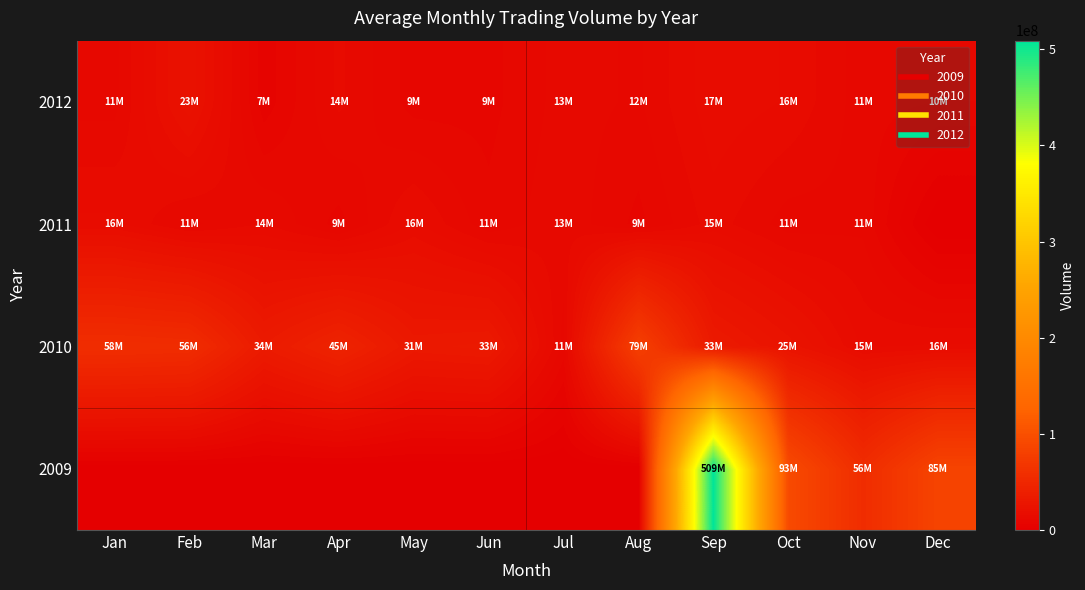

How many series are shown in this chart?

4